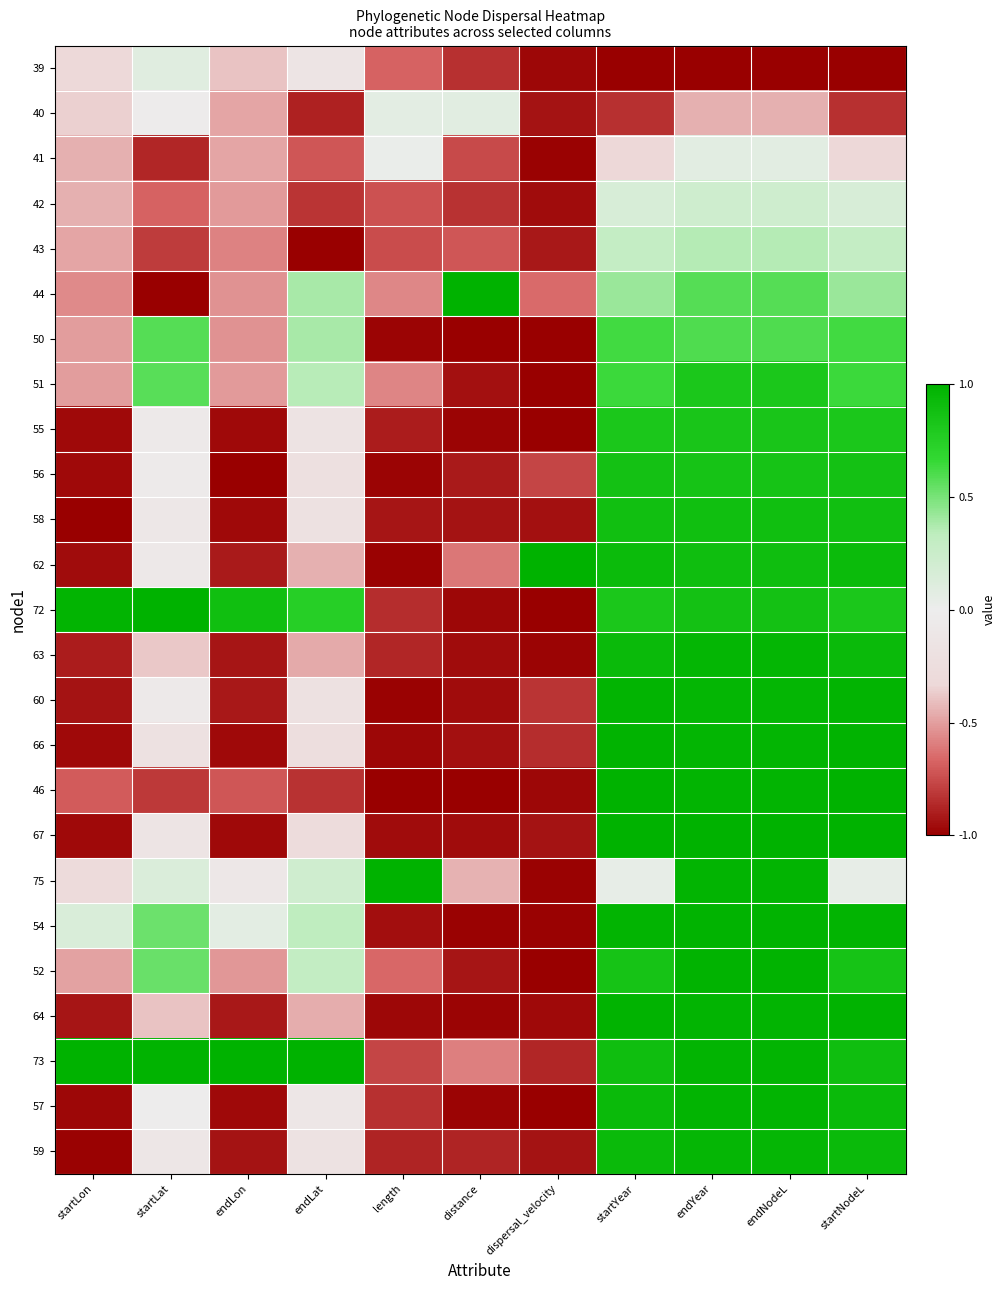

Which series changed the most between startLat and distance?

44